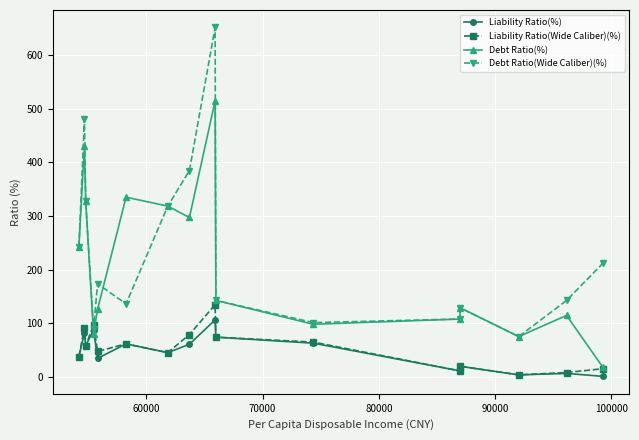

How many values in the Debt Ratio(%) series are below 142?

8